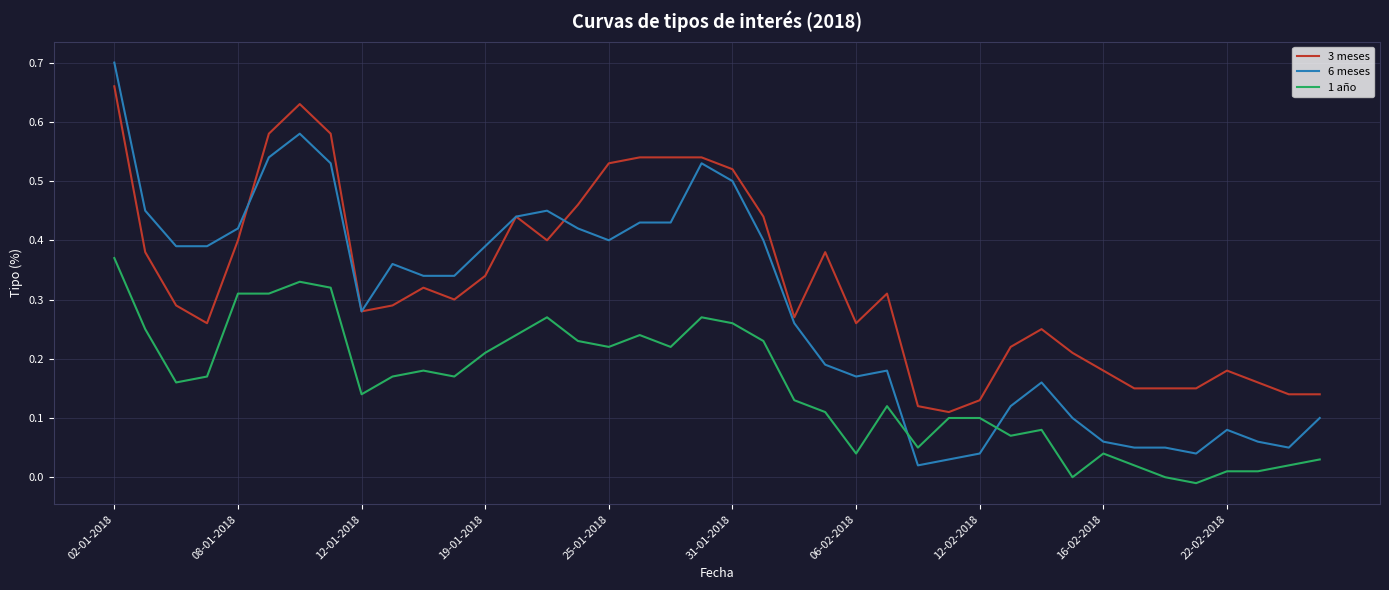

Which series has the widest spread of values?

6 meses